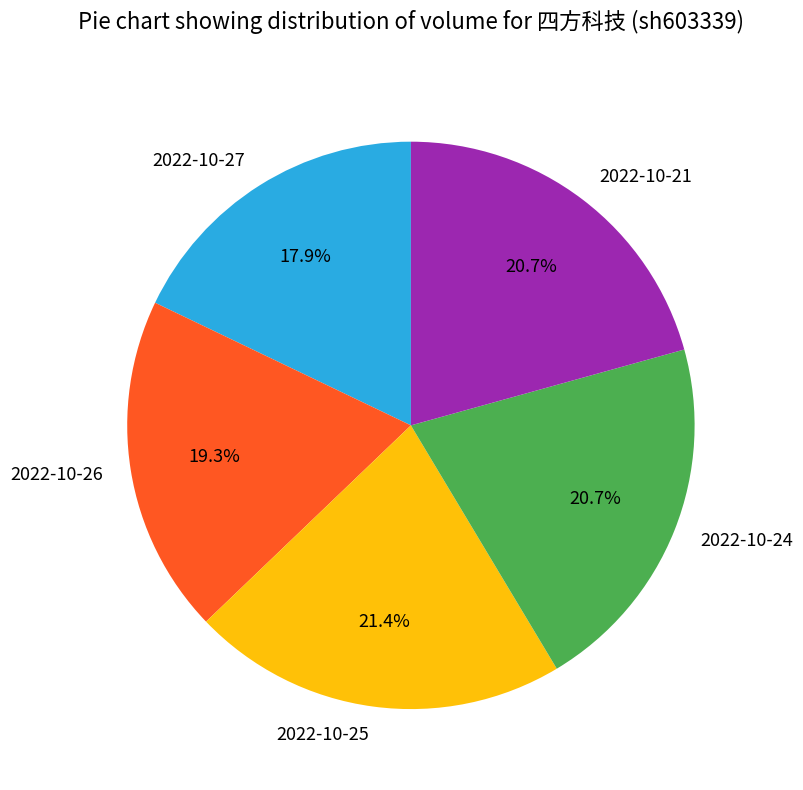

Which has a higher value, 2022-10-27 or 2022-10-26?

2022-10-26